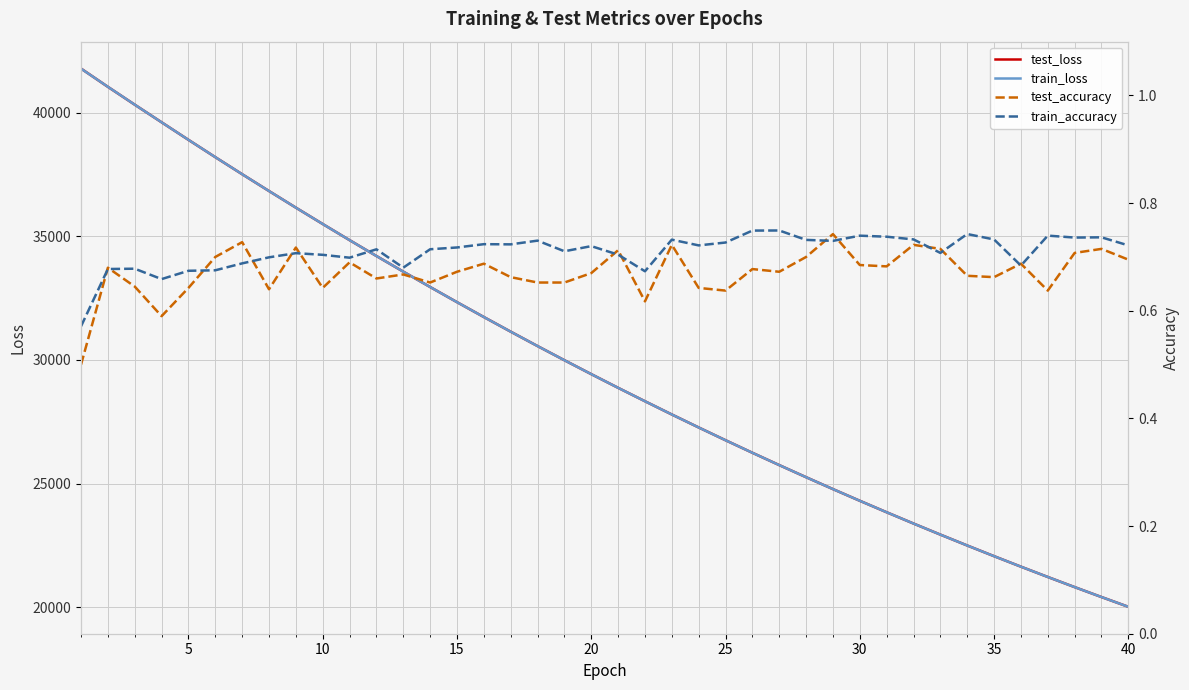

How many lines are shown in the chart?

4